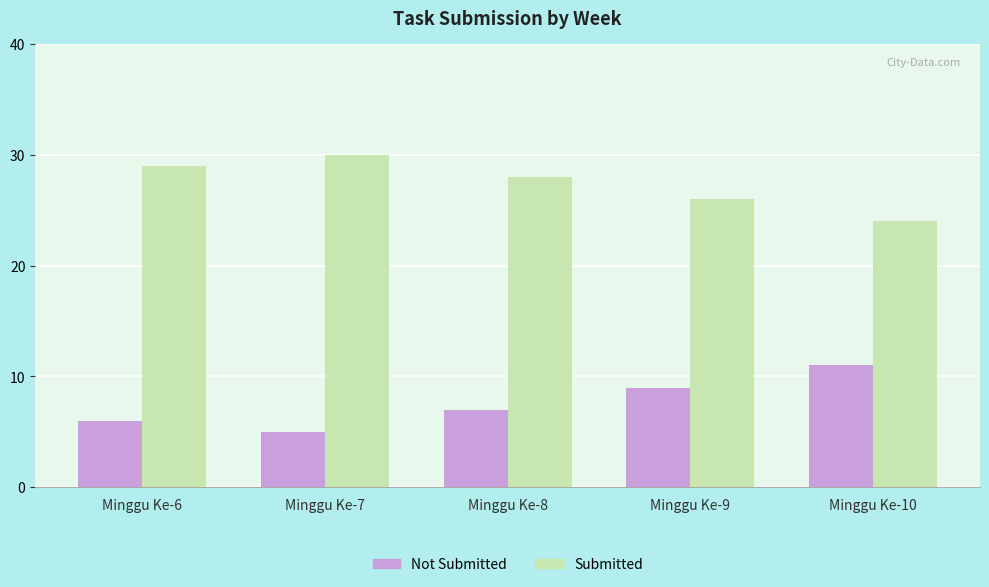

What are all the series names shown in the legend?

Not Submitted, Submitted